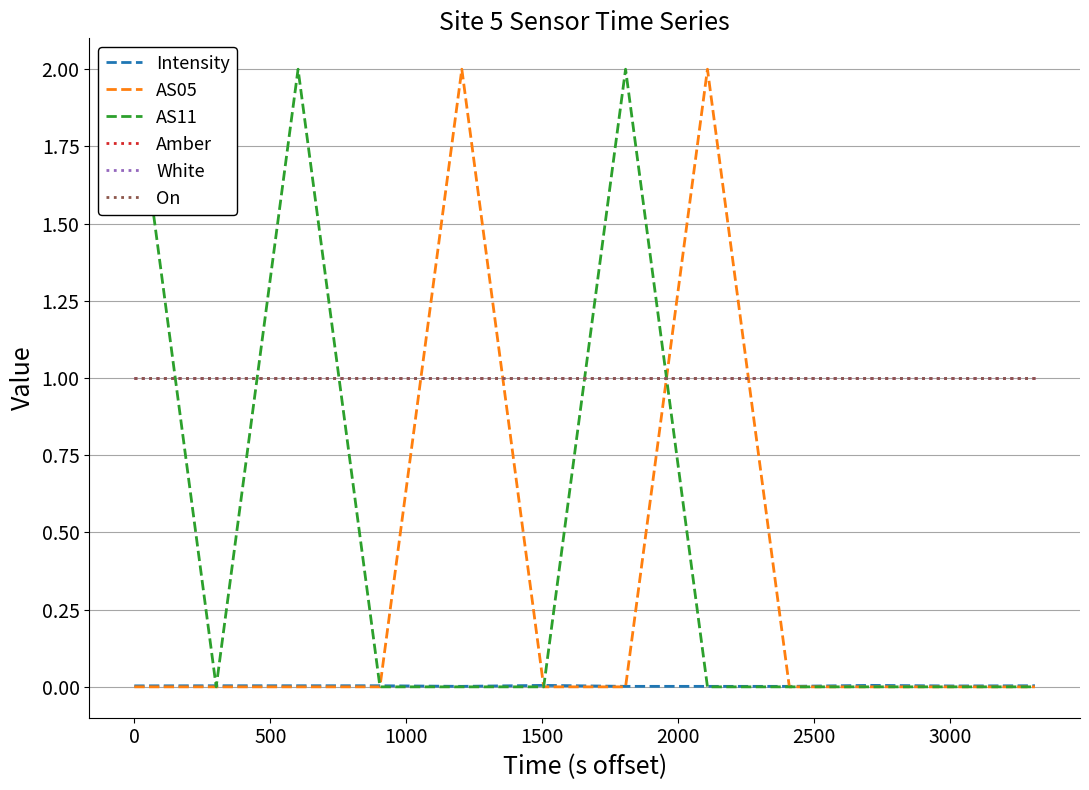

Reading left to right, transcribe all the data shown in this chart.

Intensity: 0.0	0.0	0.0	0.0	0.0	0.0	0.0	0.0	0.0	0.0	0.0	0.0
AS05: 0.0	0.0	0.0	0.0	2.0	0.0	0.0	2.0	0.0	0.0	0.0	0.0
AS11: 2.0	0.0	2.0	0.0	0.0	0.0	2.0	0.0	0.0	0.0	0.0	0.0
Amber: 1.0	1.0	1.0	1.0	1.0	1.0	1.0	1.0	1.0	1.0	1.0	1.0
White: 1.0	1.0	1.0	1.0	1.0	1.0	1.0	1.0	1.0	1.0	1.0	1.0
On: 1.0	1.0	1.0	1.0	1.0	1.0	1.0	1.0	1.0	1.0	1.0	1.0